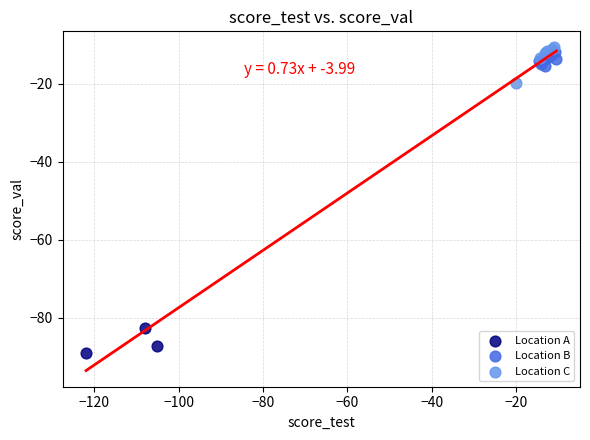

Which series contains the lowest Y value?

Location A